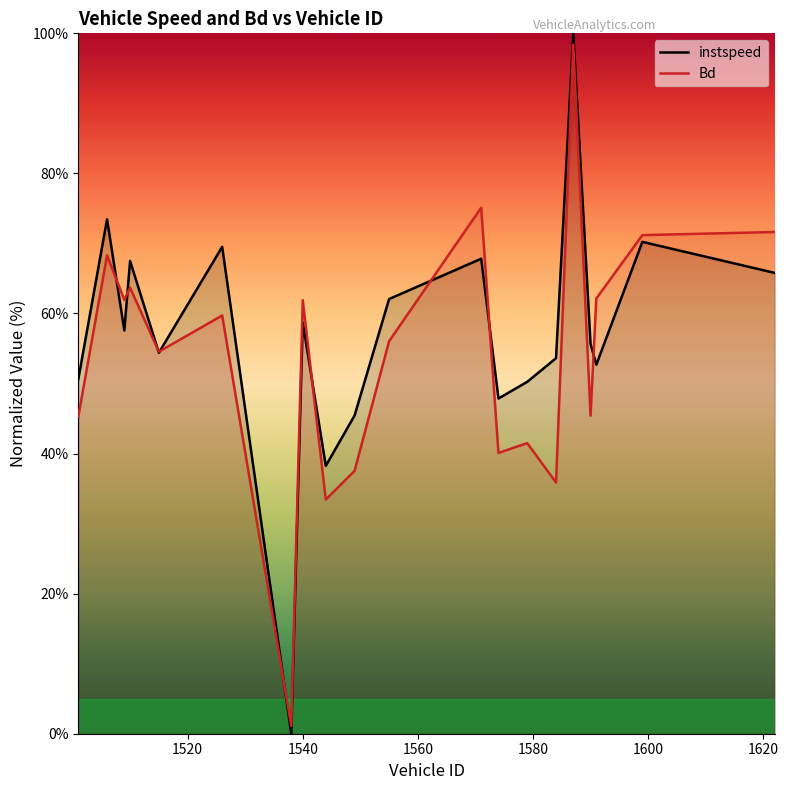

True or false: Bd and instspeed cross at least once.

True